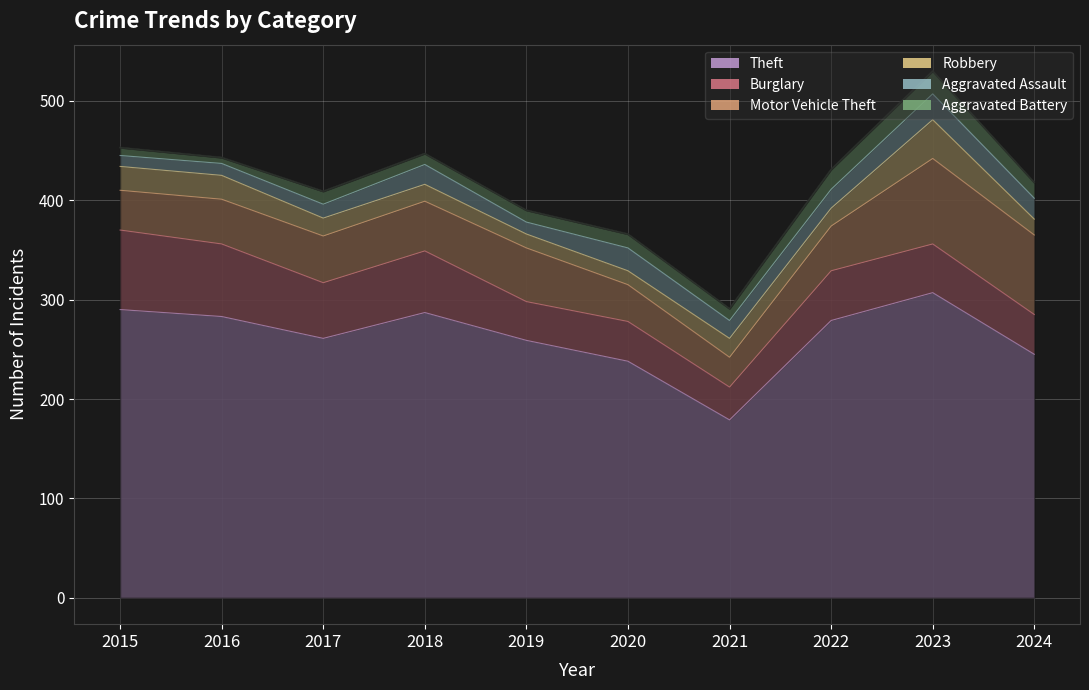

In Aggravated Battery, how many points are lower than both neighbors (excluding endpoints)?

3